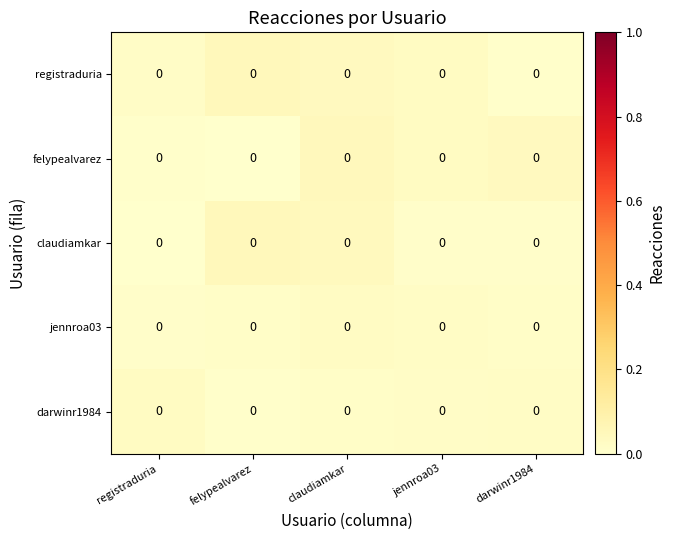

At which label does registraduria reach its peak?

felypealvarez